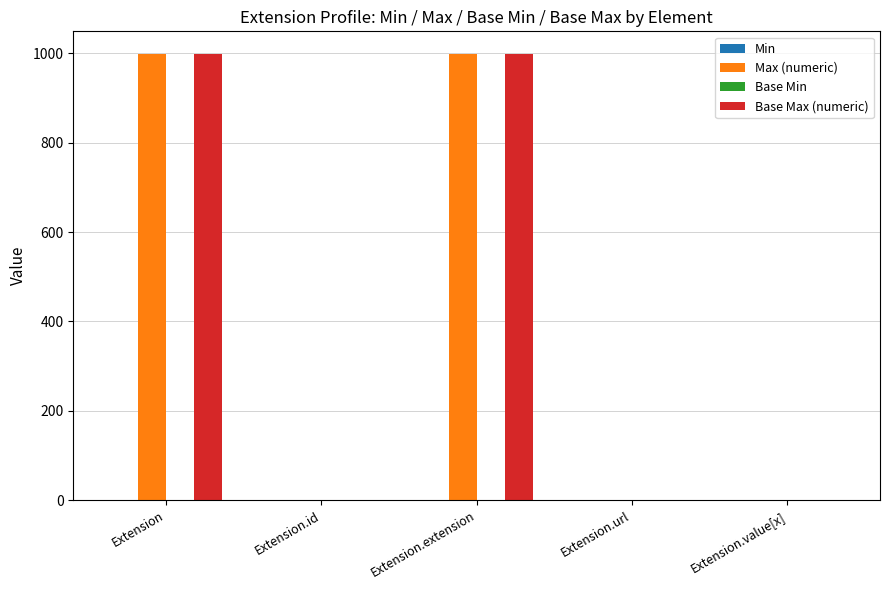

How many distinct data groups are displayed?

4